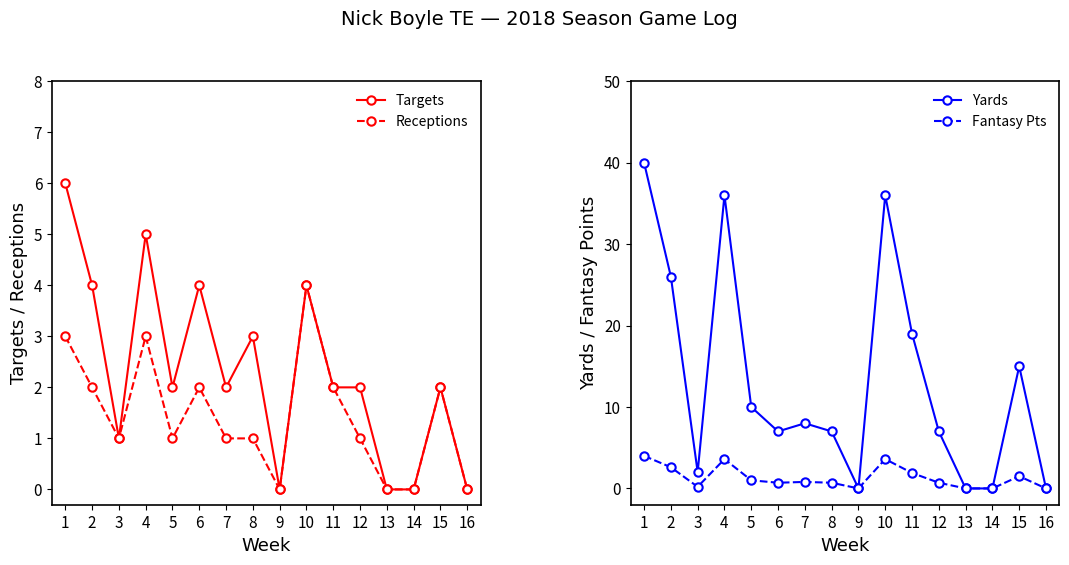

Where is the first local minimum for Fantasy Pts?

3